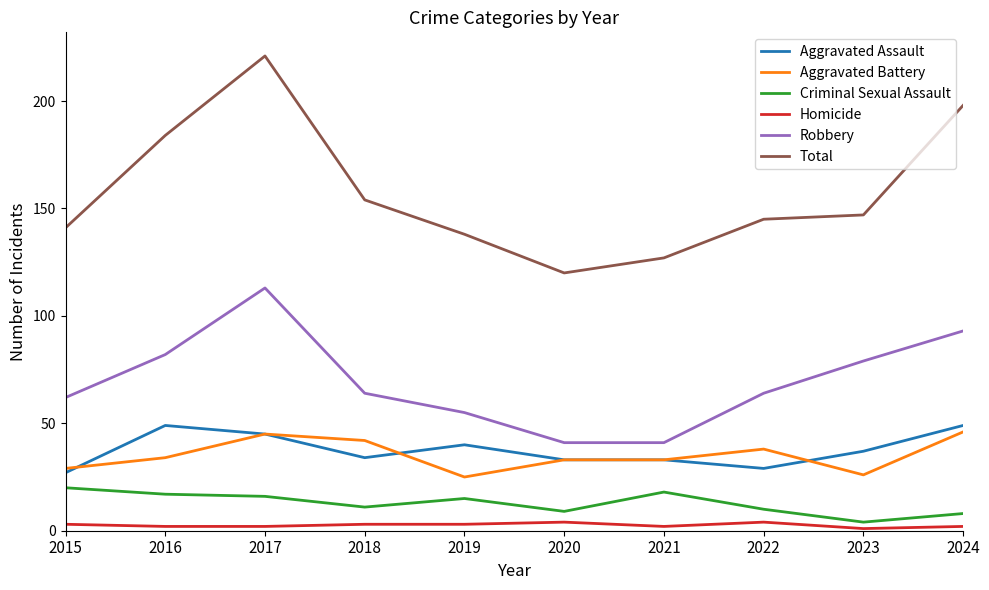

True or false: Aggravated Assault has a value of 33 at 2021.

True